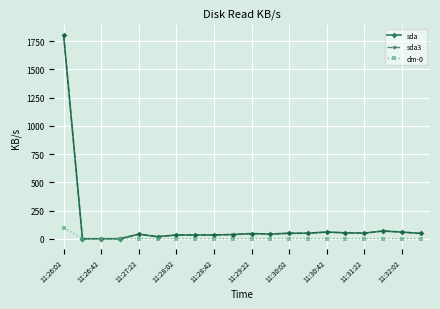

True or false: sda3 has more than 1 points higher than both neighbors.

True